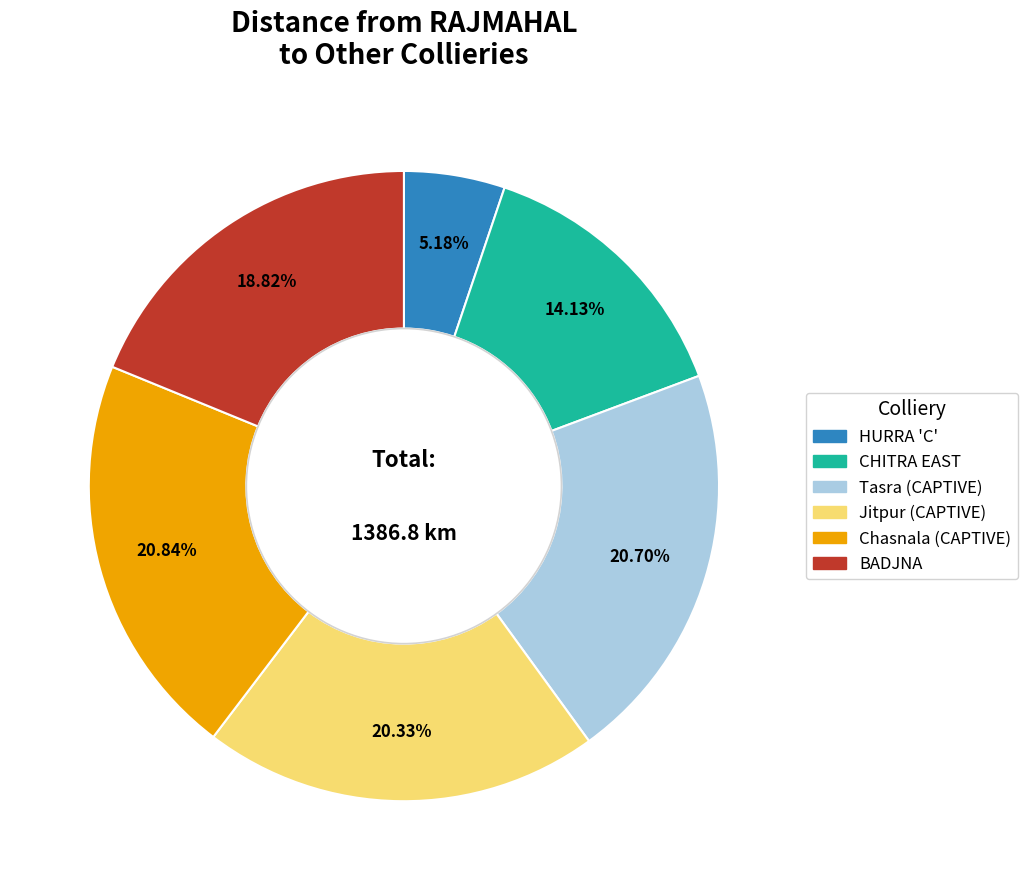

Is the sum of Jitpur (CAPTIVE) and CHITRA EAST greater than half?

No